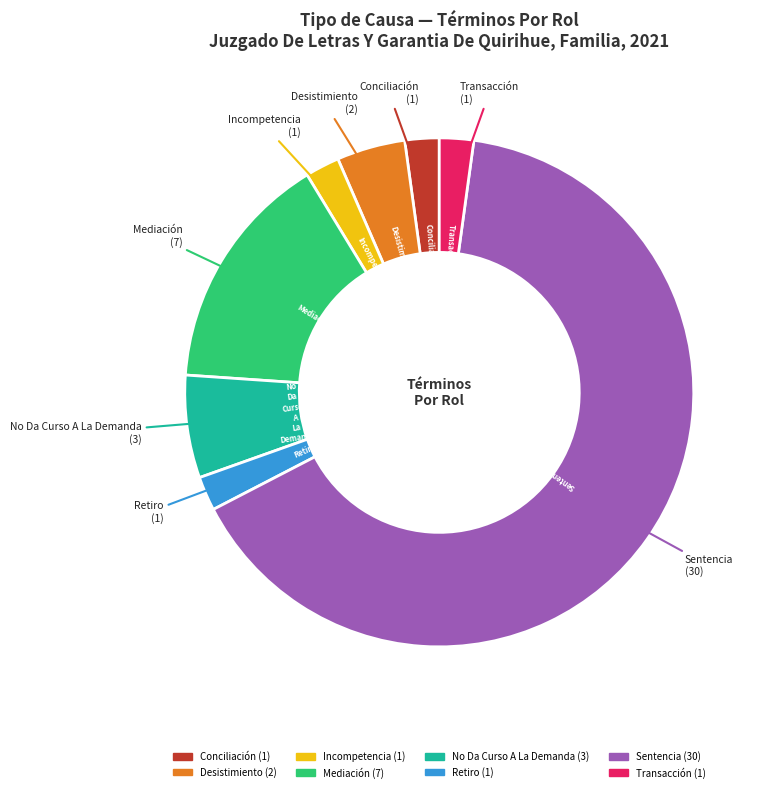

Is there any slice that represents more than half of the pie?

Yes